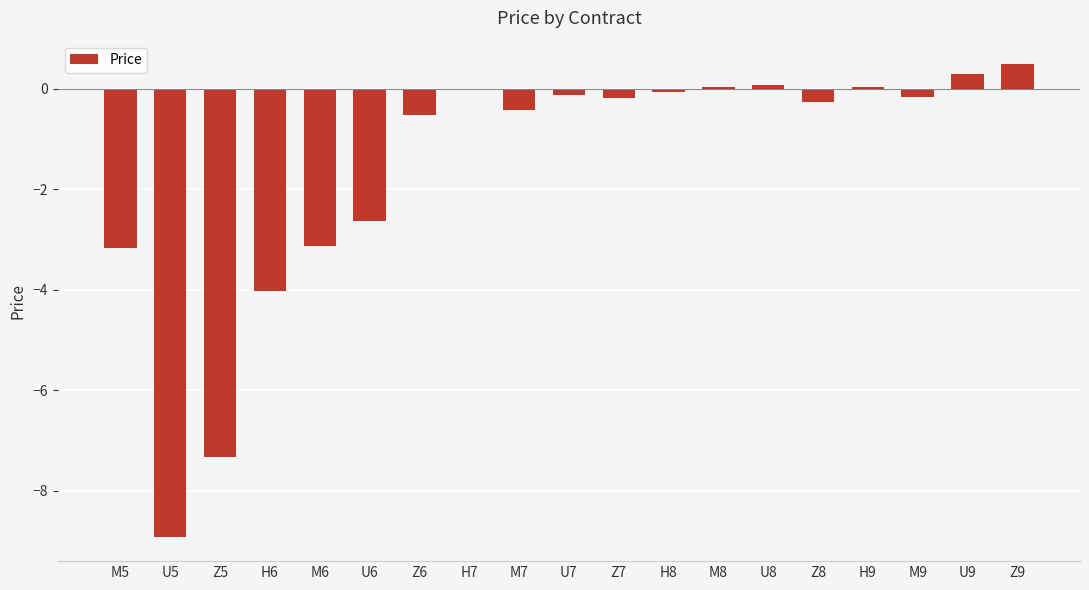

Is it true that the value at H6 is -5.5?

False